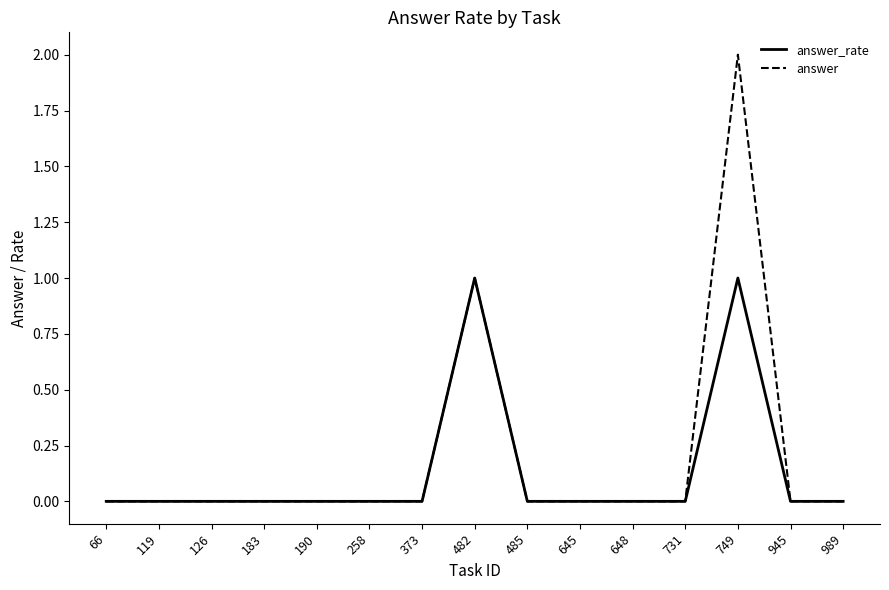

Which series has the largest range (max minus min)?

answer